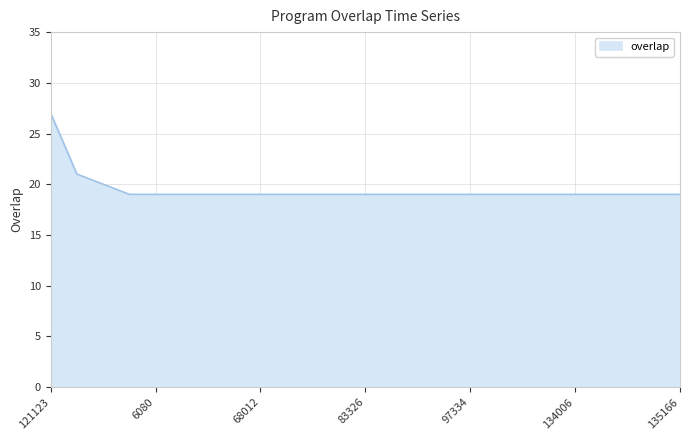

What is the maximum value shown in the chart?

27